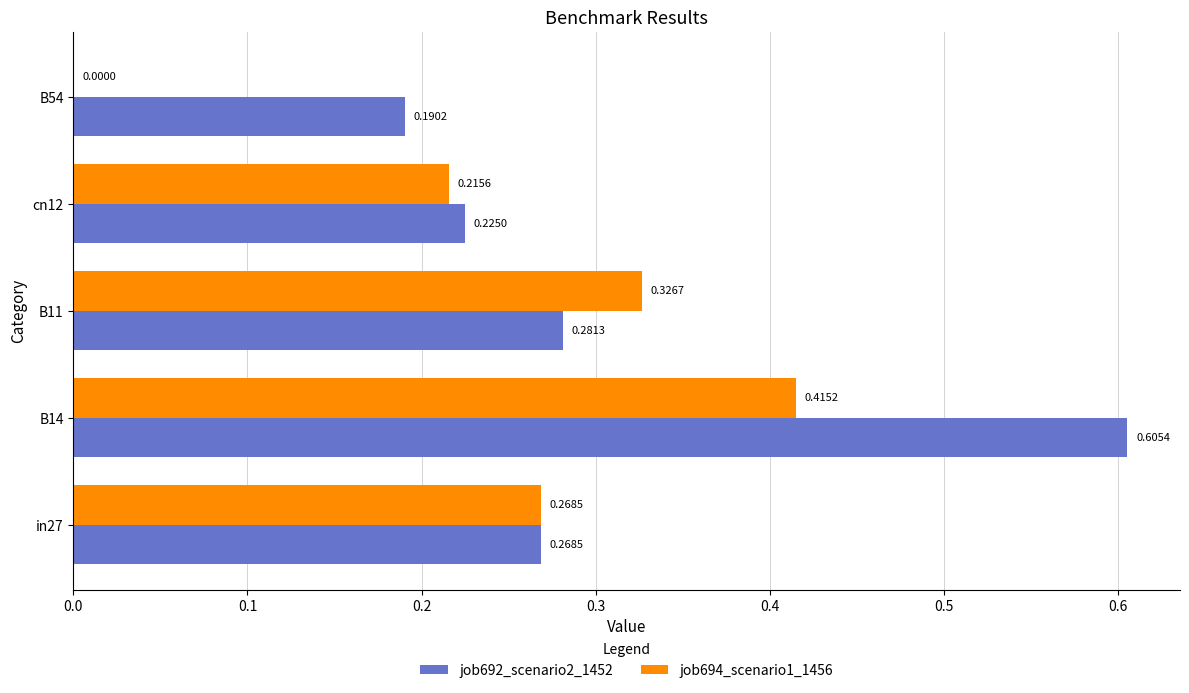

Between cn12 and B54, which series saw the biggest shift?

job694_scenario1_1456